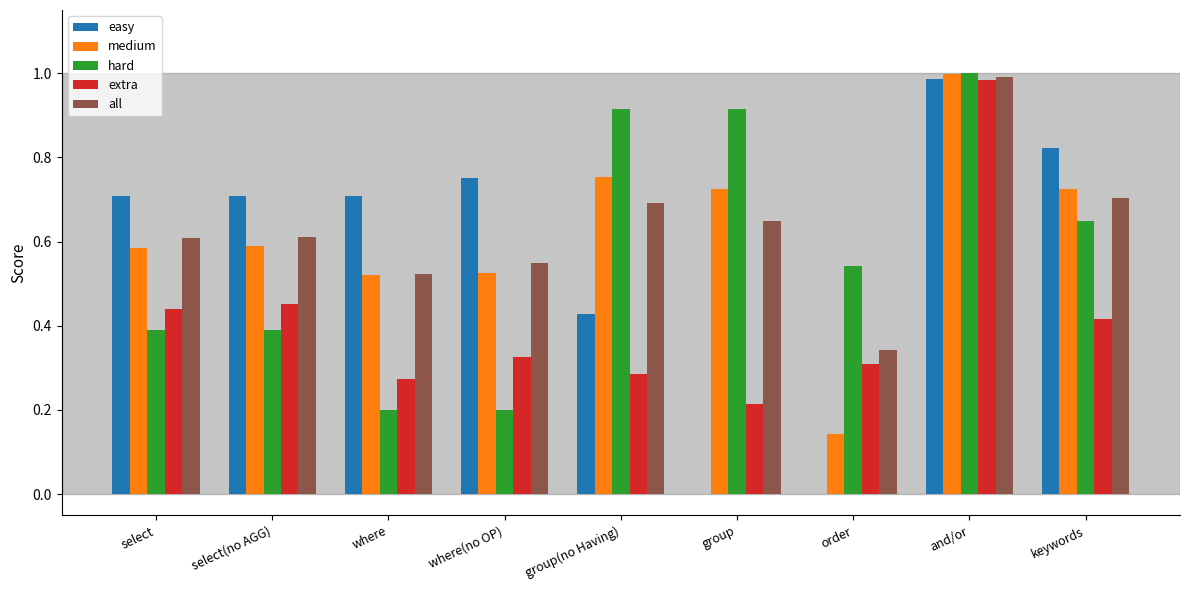

Between and/or and keywords, which series saw the biggest shift?

extra